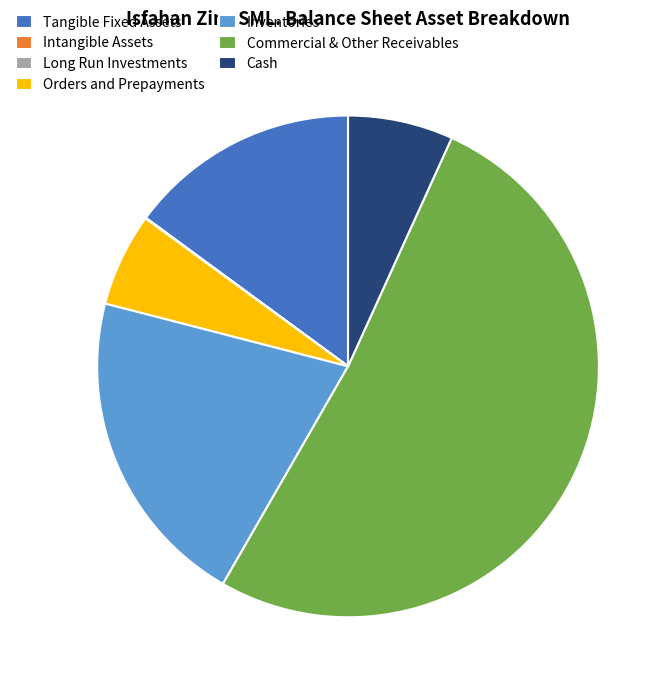

Which category has the biggest portion of the pie?

Commercial & Other Receivables